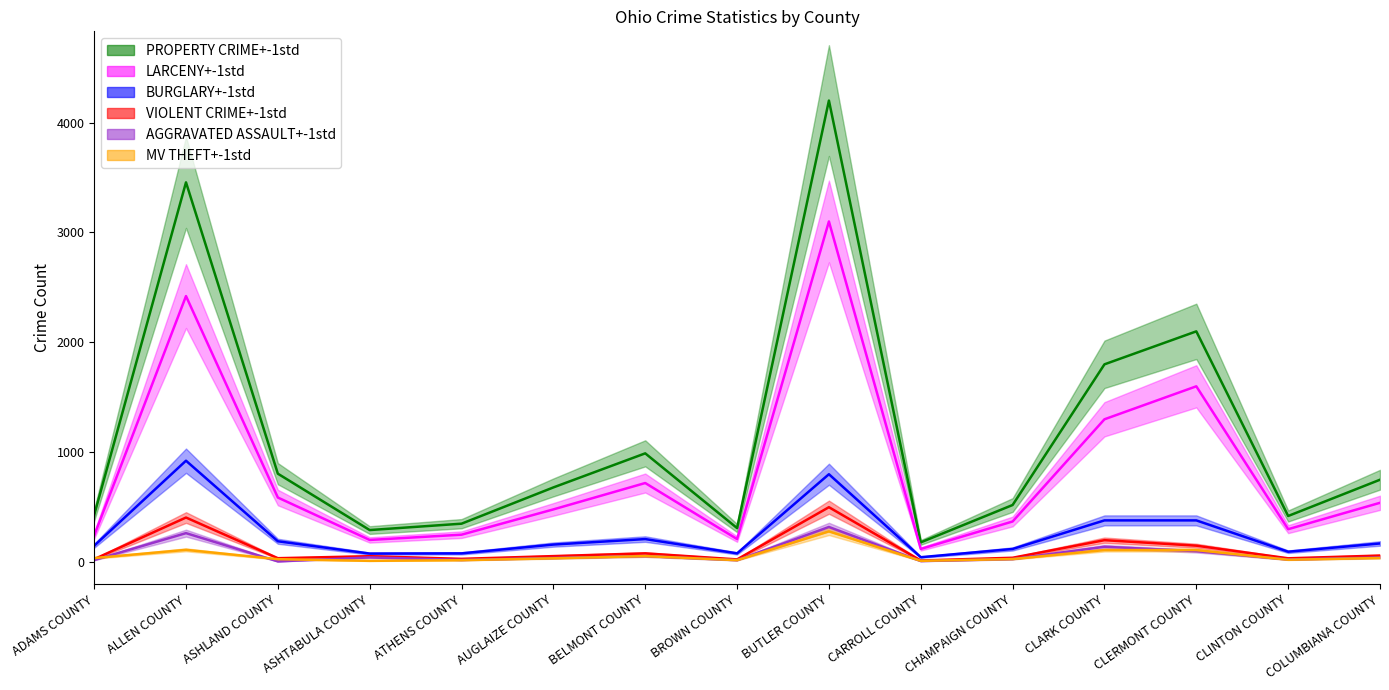

Does the chart display data point markers on the line(s)?

No